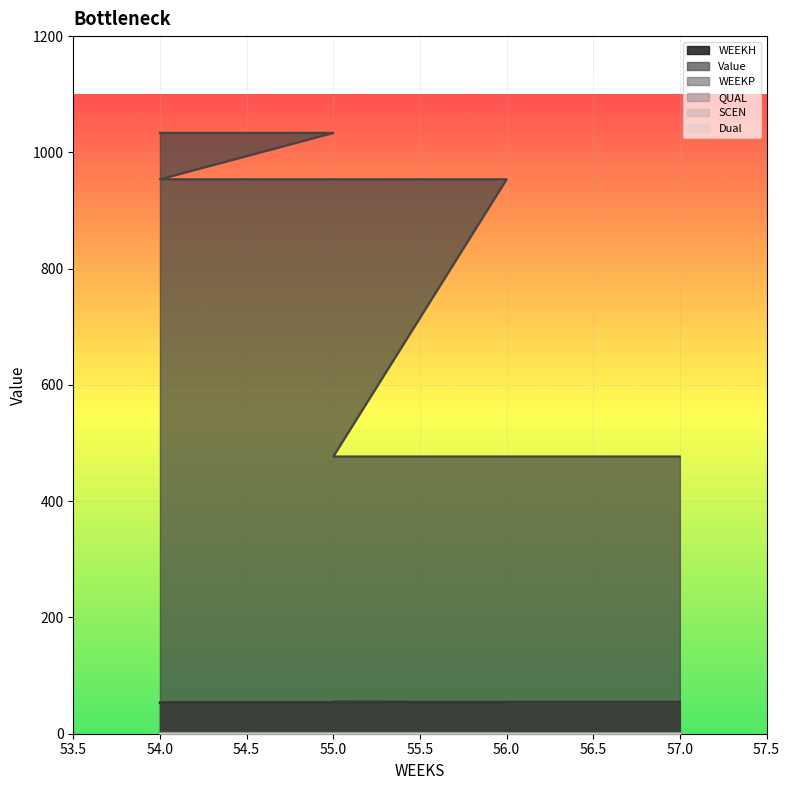

What are all the series names shown in the legend?

WEEKH, Value, WEEKP, QUAL, SCEN, Dual